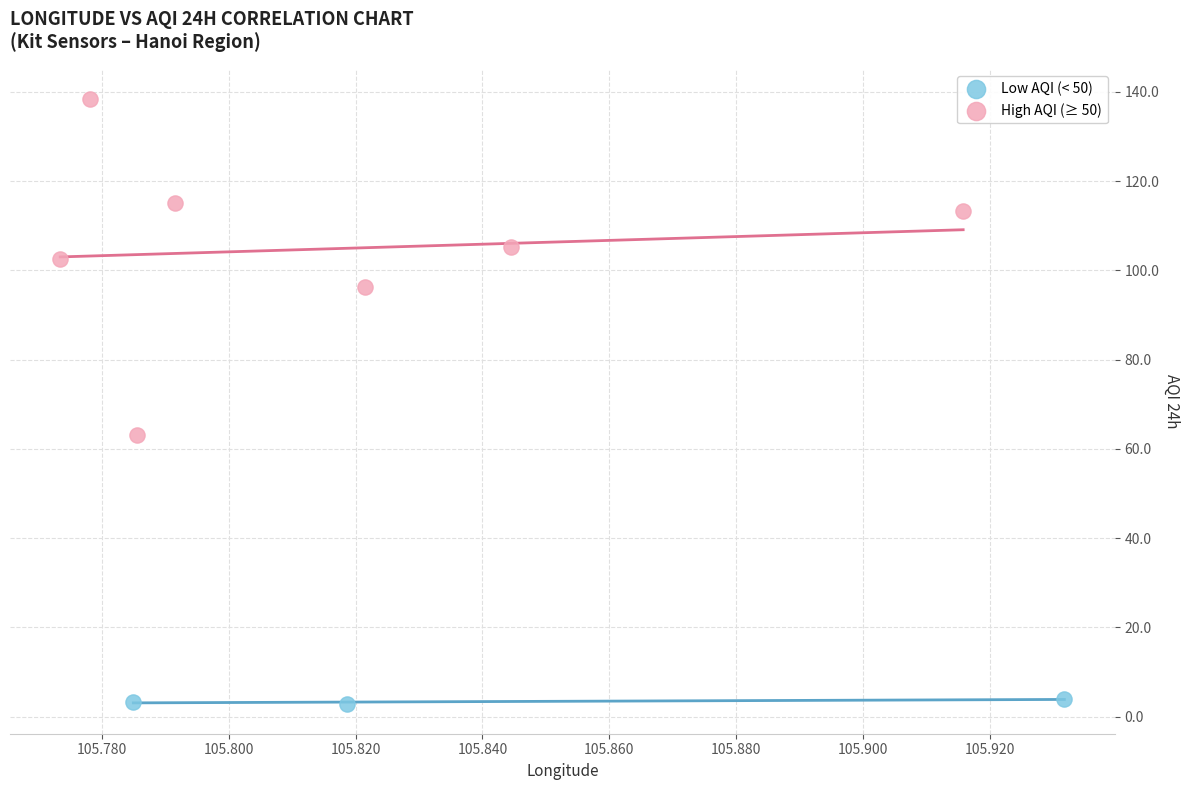

Which series contains the highest Y value?

High AQI (≥ 50)